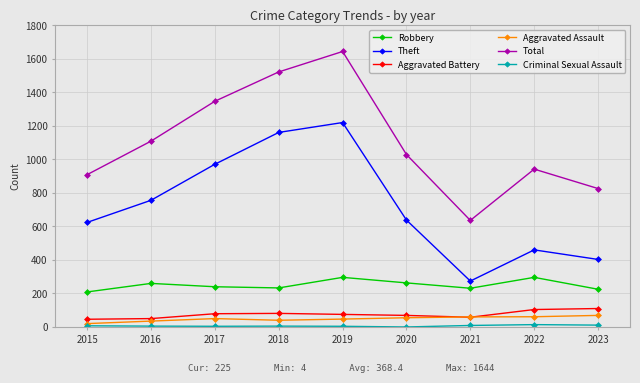

True or false: Theft has a value of 818 at 2022.

False